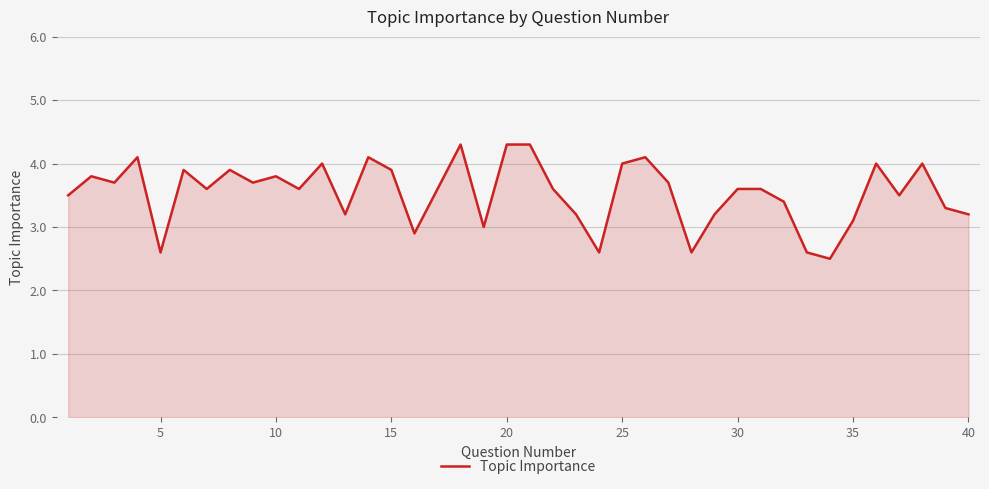

What is the smallest value displayed?

2.5